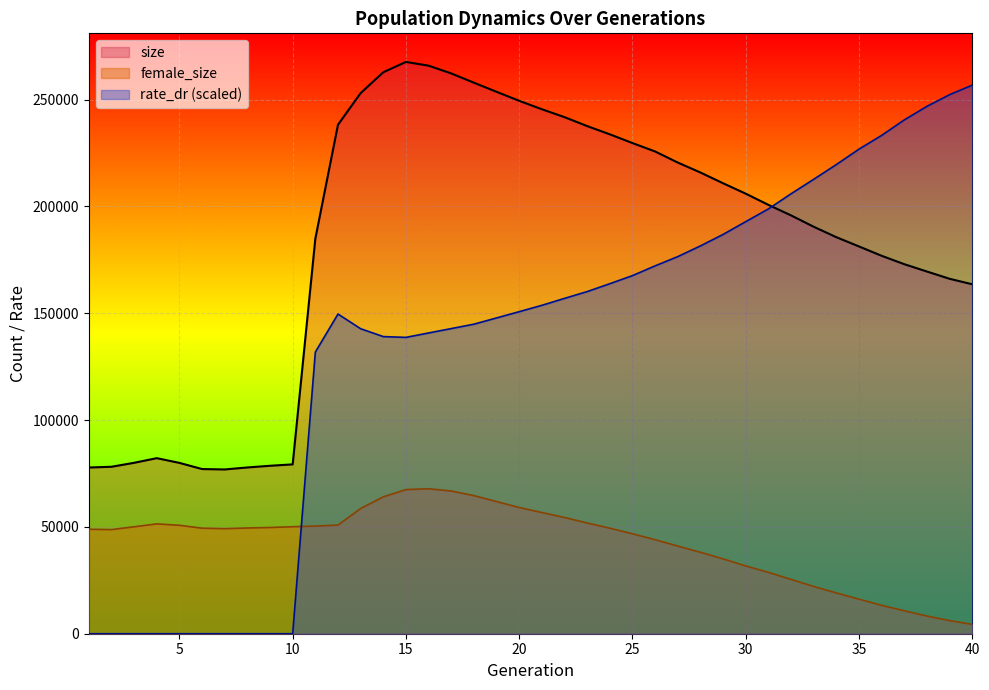

True or false: size and female_size intersect in this chart.

False